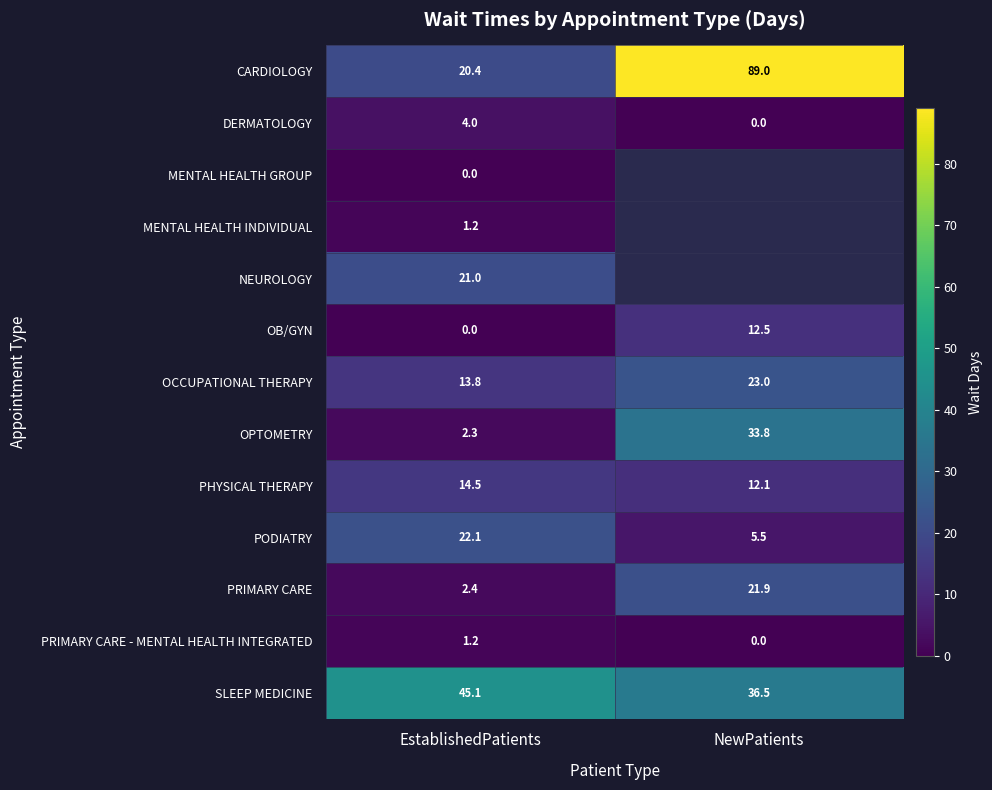

Is the value of OB/GYN at EstablishedPatients greater than the value of SLEEP MEDICINE at NewPatients?

No